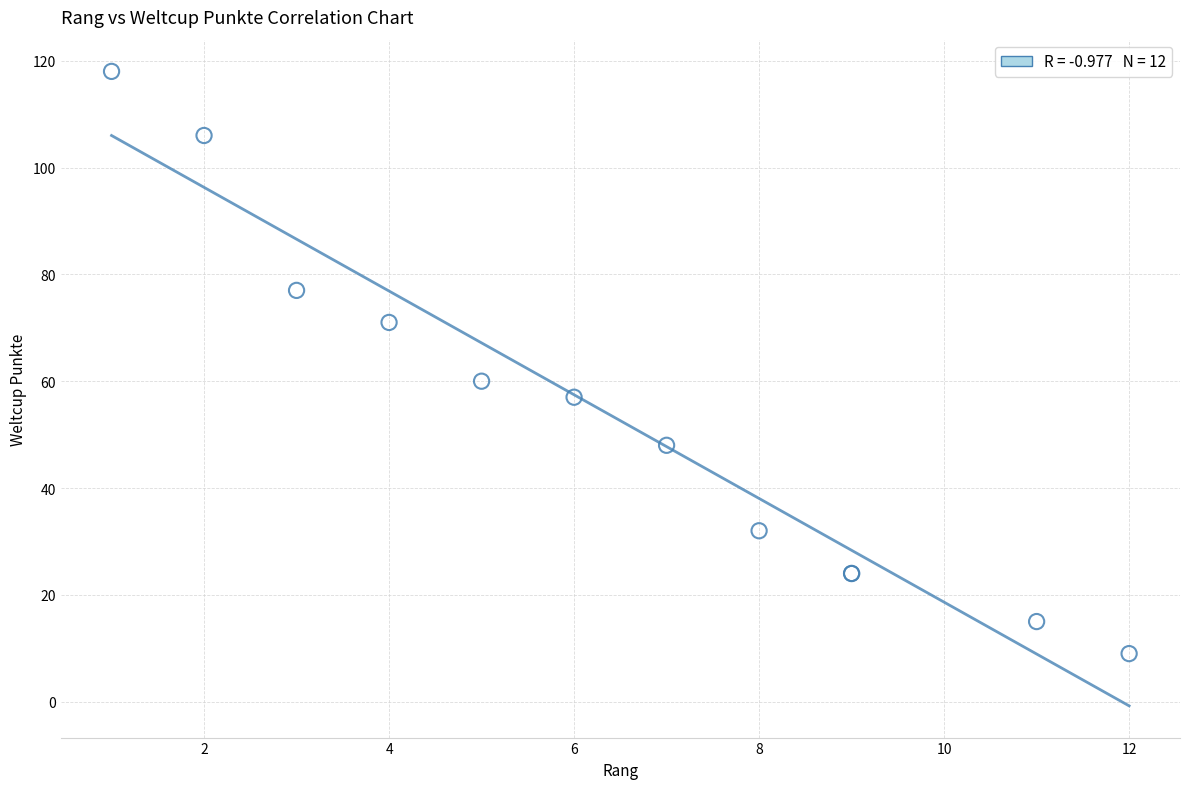

What Y value in the scatter plot is closest to 63?

60